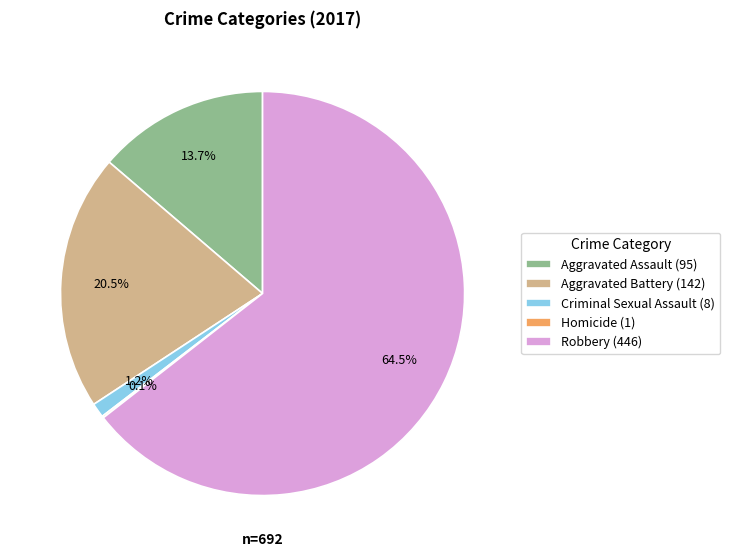

Approximately how many times larger is the value at Robbery (446) compared to Aggravated Battery (142)?

3.1